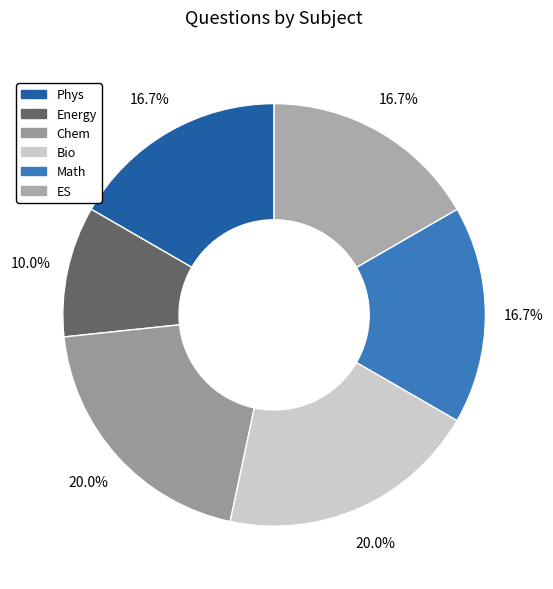

To the nearest percent, what is the combined percentage of Energy and Bio?

30%